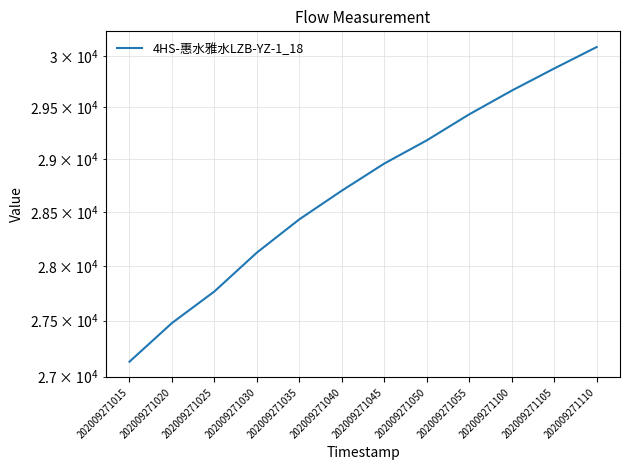

True or false: the data shows 10047.5 at 202009271035.

False